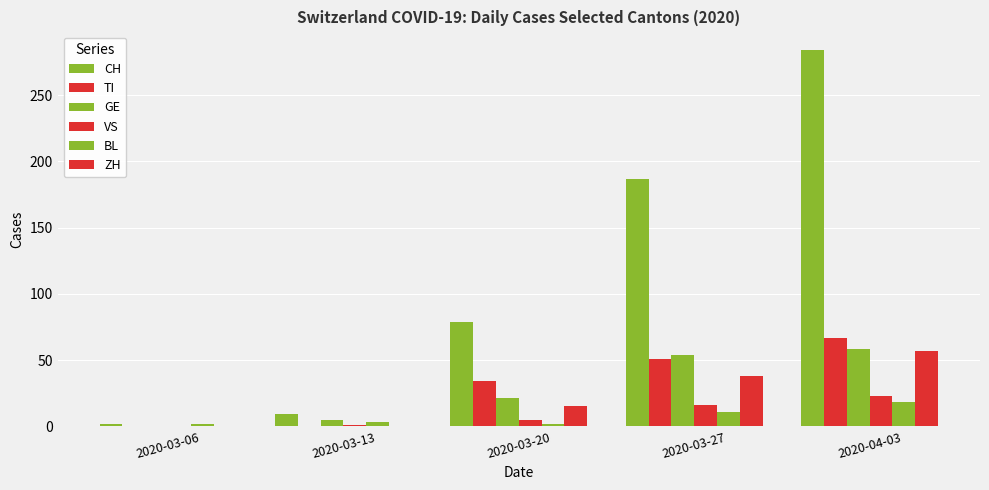

How many series are shown in this chart?

6